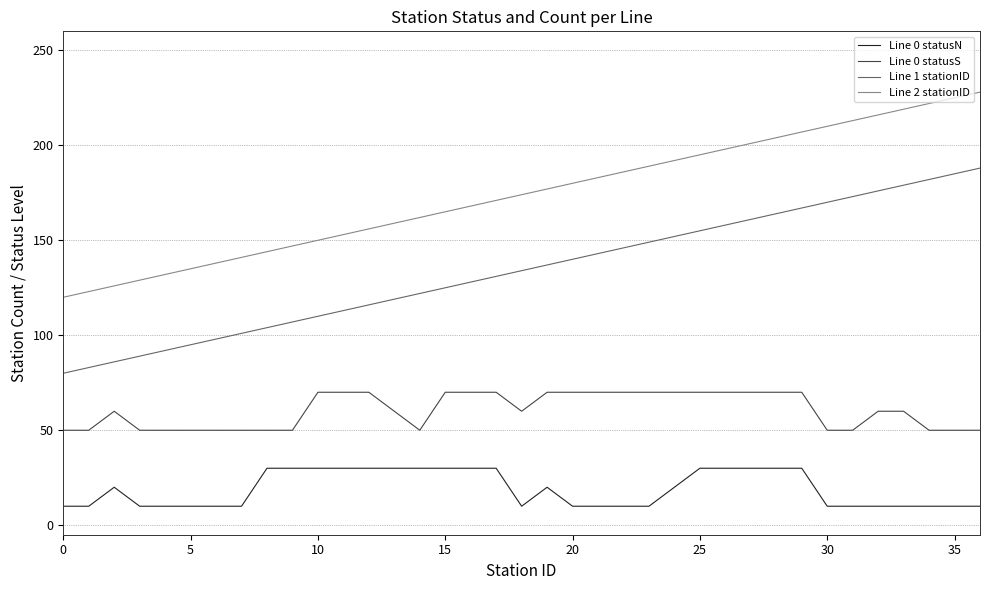

Rank the series by their average value, from highest to lowest.

Line 2 stationID, Line 1 stationID, Line 0 statusS, Line 0 statusN